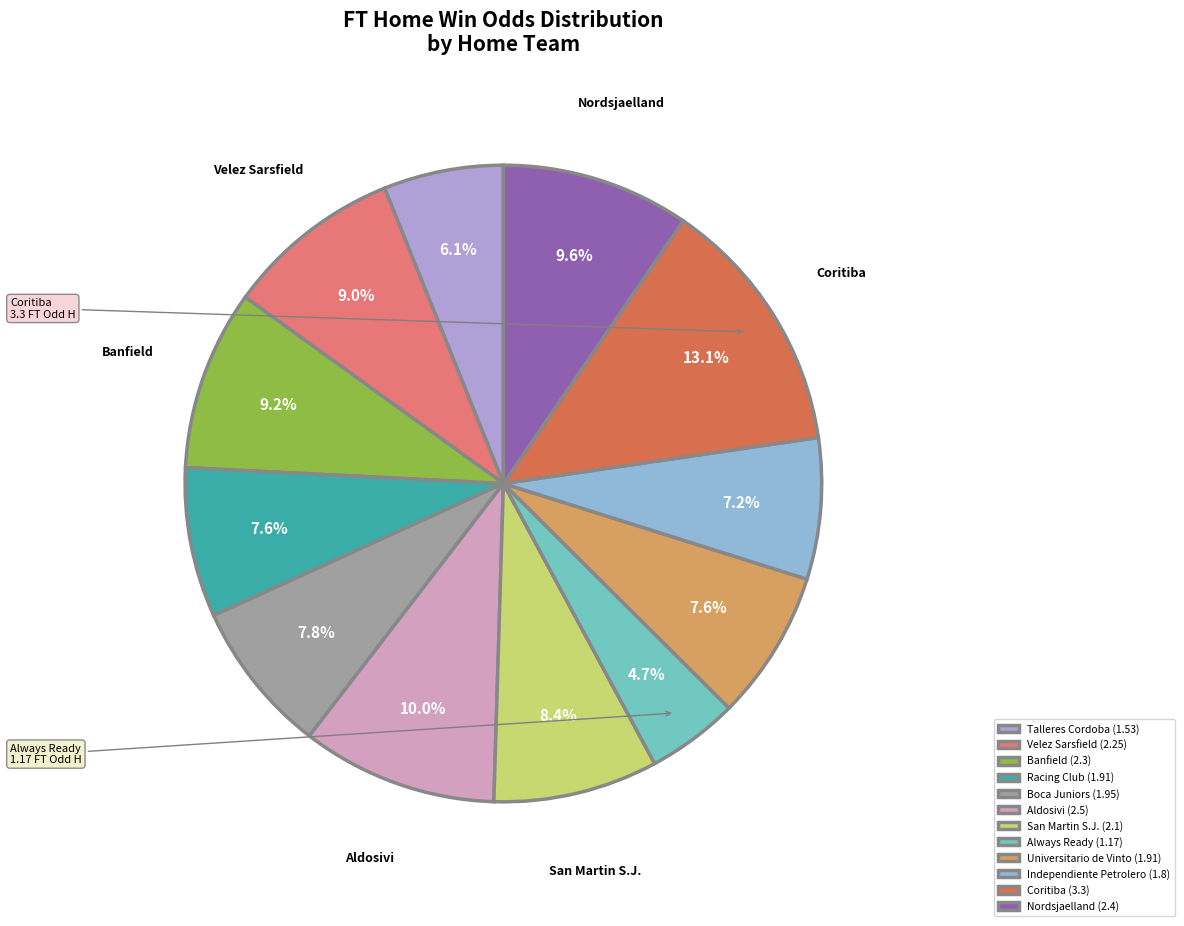

What portion of the pie excludes Racing Club?

92.4%